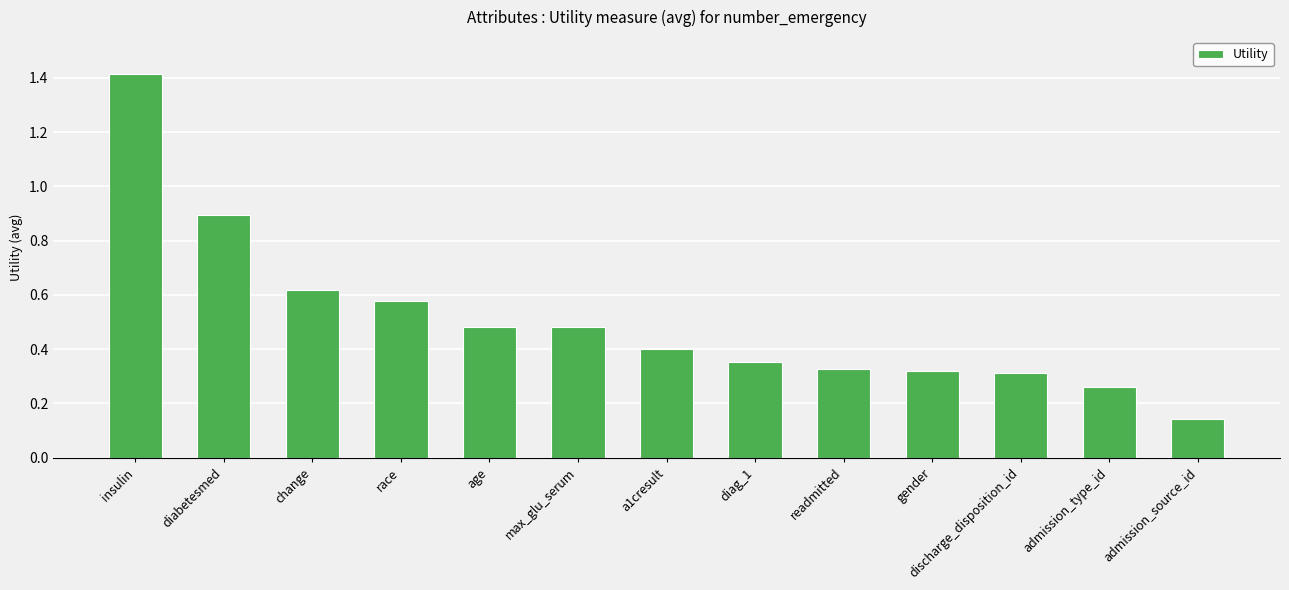

What is the maximum value shown in the chart?

1.4